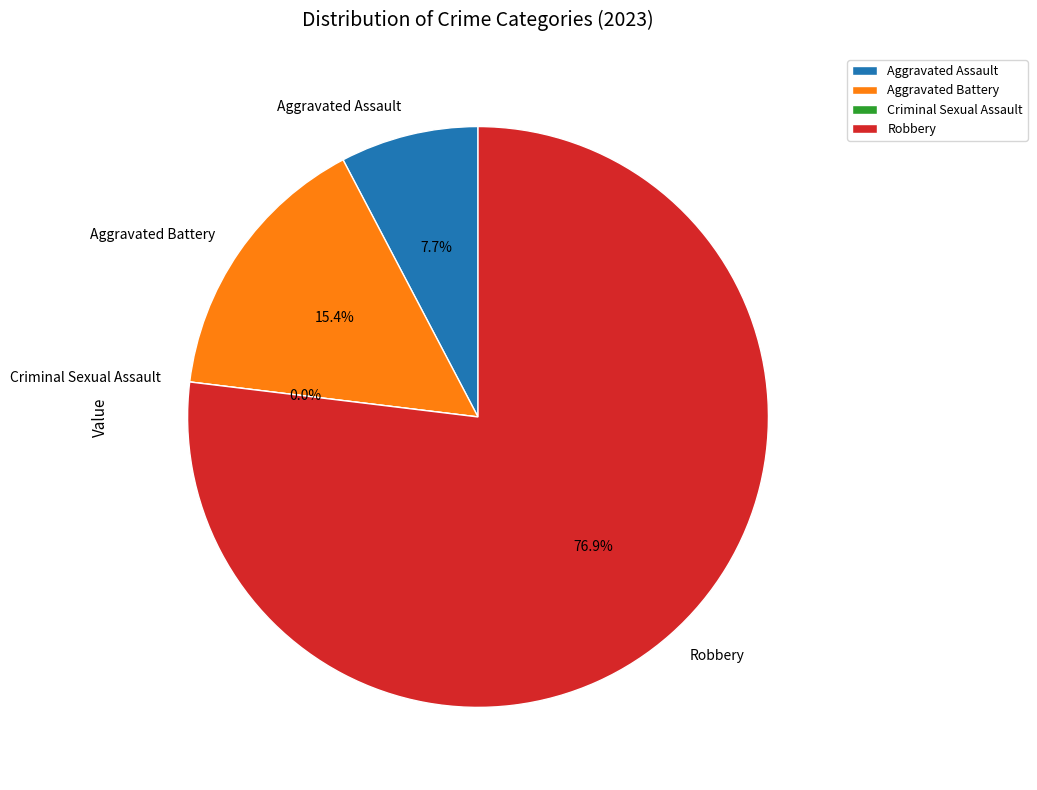

What percentage do Aggravated Assault and Criminal Sexual Assault together represent?

7.7%